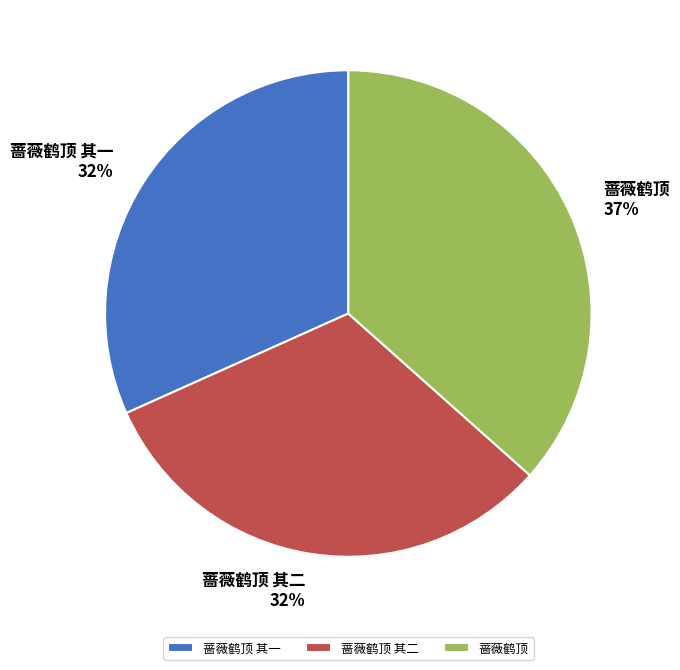

Which has a higher value, 蔷薇鹤顶 其二 or 蔷薇鹤顶?

蔷薇鹤顶